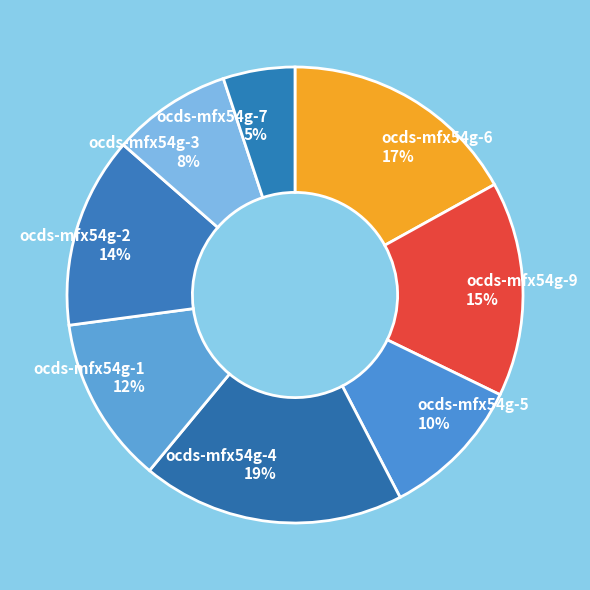

Which category has the biggest portion of the pie?

ocds-mfx54g-4